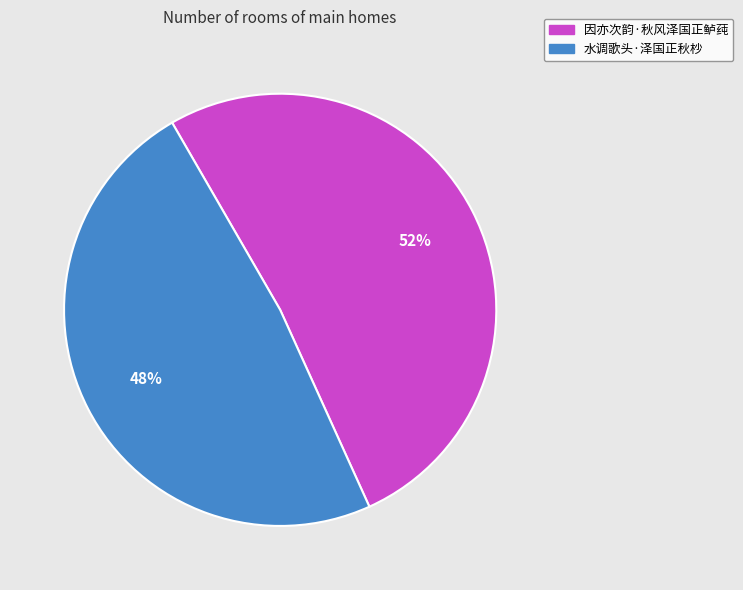

What is the ratio of the value at 因亦次韵·秋风泽国正鲈莼 to the value at 水调歌头·泽国正秋杪?

1.1